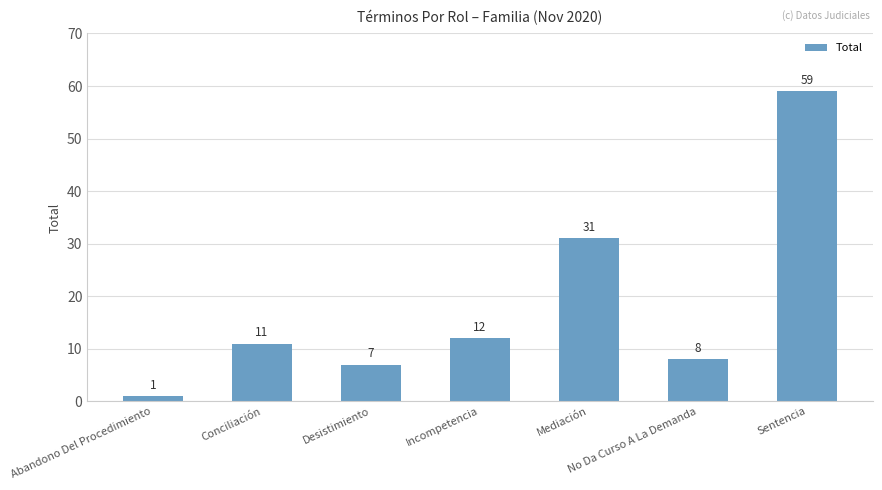

Which has a higher value, Sentencia or Conciliación?

Sentencia